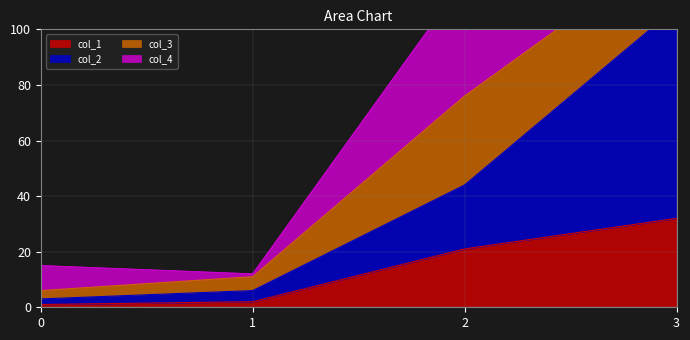

Is it true that col_1 equals 22 at 3?

False